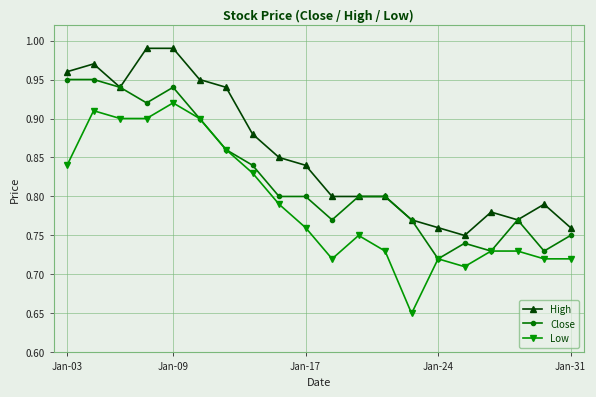

At how many categories does at least one series exceed 0?

20